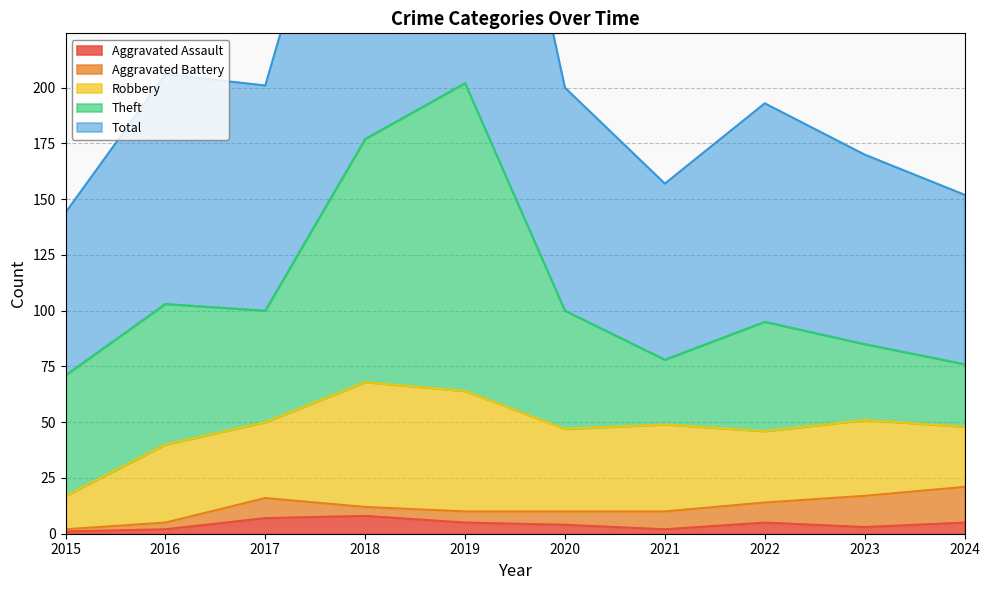

True or false: Aggravated Assault and Robbery intersect in this chart.

False